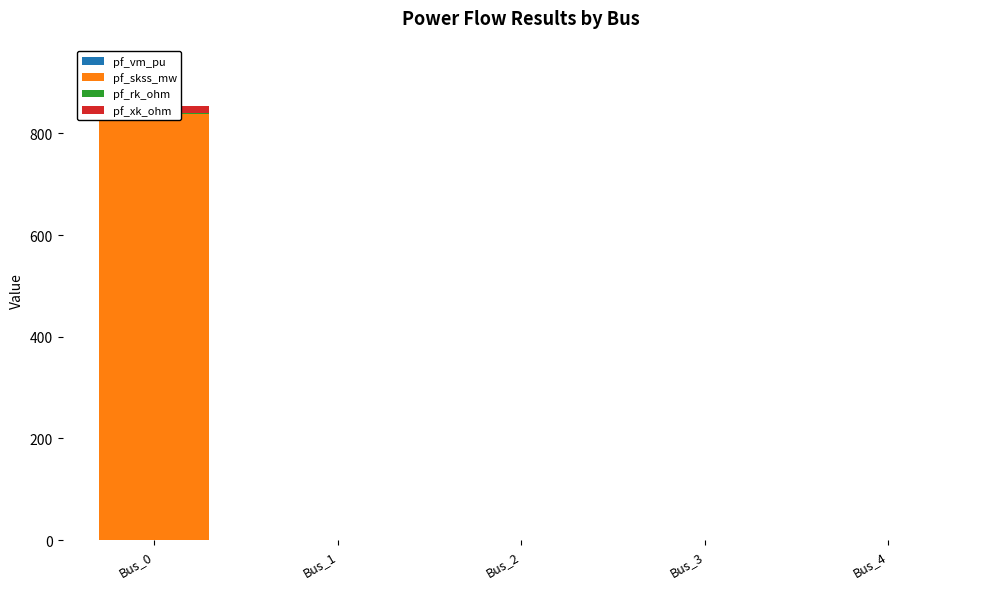

List the labels in order of pf_vm_pu value, smallest first.

Bus_0, Bus_1, Bus_2, Bus_3, Bus_4